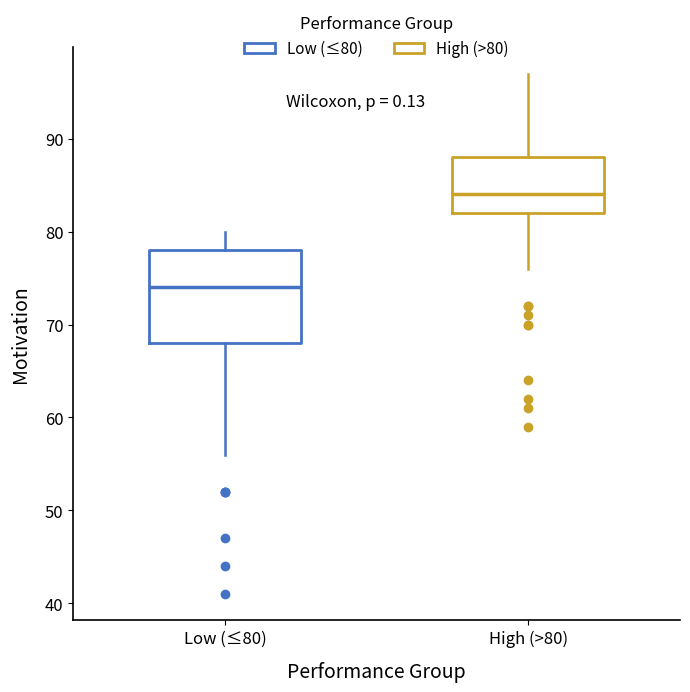

Where is the lower edge of the box for Low (≤80) on the y-axis? The values are not printed on the chart, so give them approximately, as read against the axis.

68